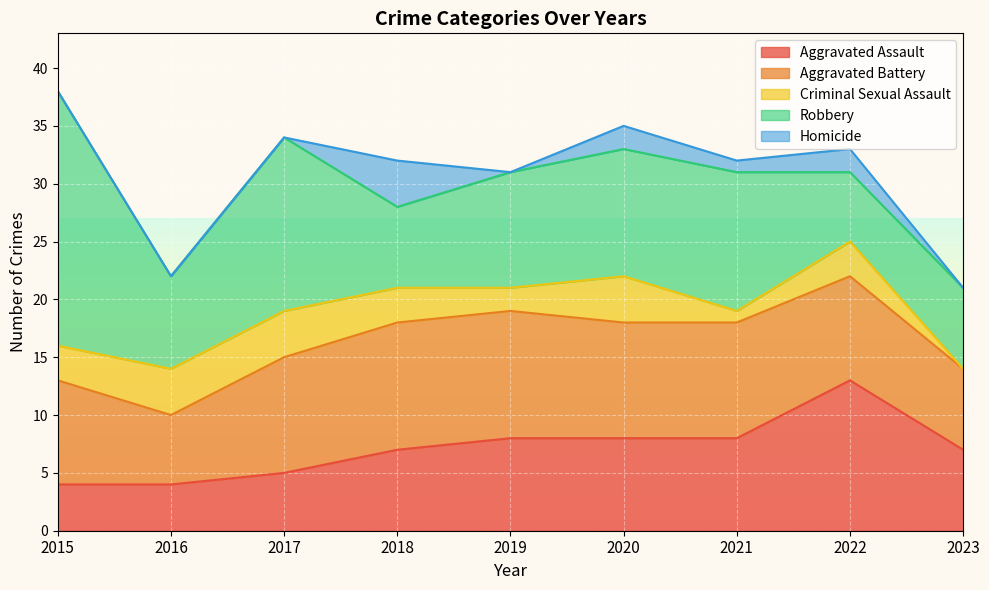

What is the maximum value shown in the chart?

22